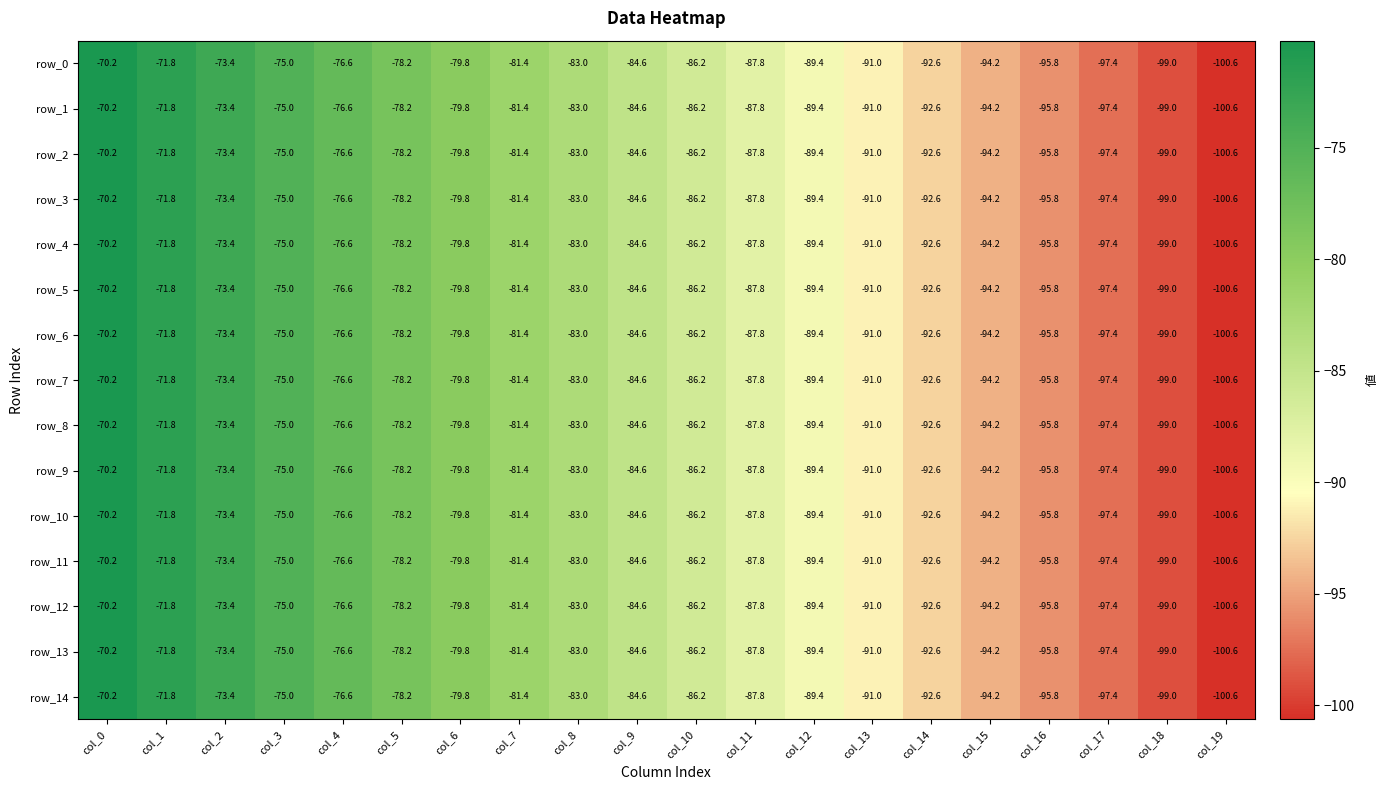

How many values in the row_12 series exceed -84?

9